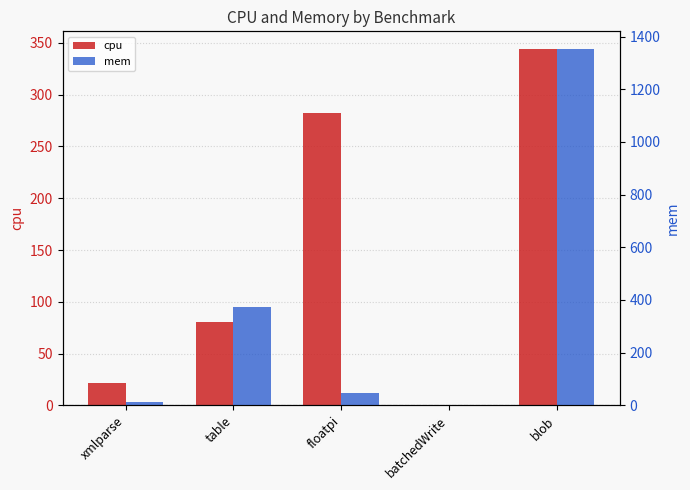

Reading left to right, extract all data points from this chart.

cpu: 21.9	80.0	281.9	0.1	344.0
mem: 11.4	373.3	45.1	0.0	1352.4